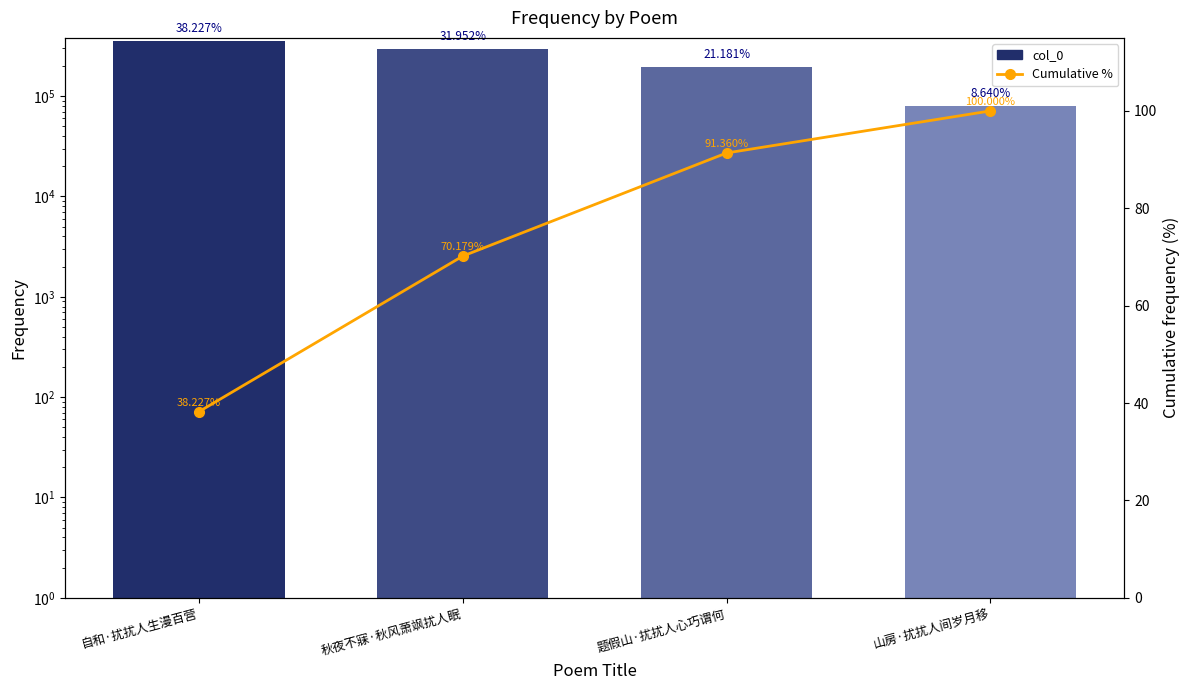

Reading left to right, transcribe all the data shown in this chart.

col_0: 自和·扰扰人生漫百营=353393.0	秋夜不寐·秋风萧飒扰人眠=295382.0	题假山·扰扰人心巧谓何=195805.0	山房·扰扰人间岁月移=79873.0
Cumulative %: 自和·扰扰人生漫百营=38.2	秋夜不寐·秋风萧飒扰人眠=70.2	题假山·扰扰人心巧谓何=91.4	山房·扰扰人间岁月移=100.0